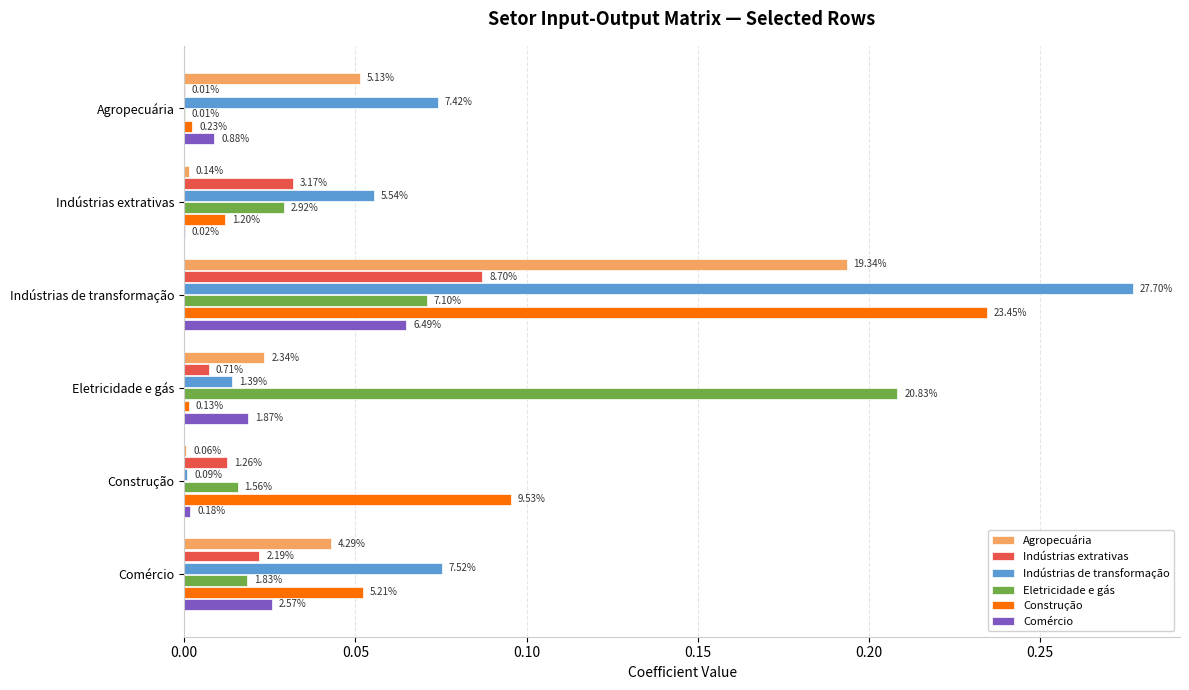

What are all the series names shown in the legend?

Agropecuária, Indústrias extrativas, Indústrias de transformação, Eletricidade e gás, Construção, Comércio